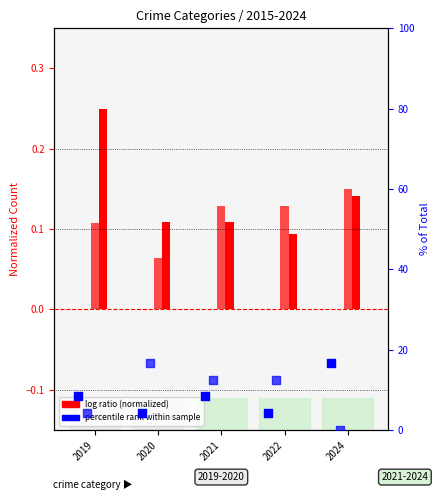

Is the value of Agg. Battery (percentile) at 2019 greater than the value of Agg. Assault (percentile) at 2024?

No